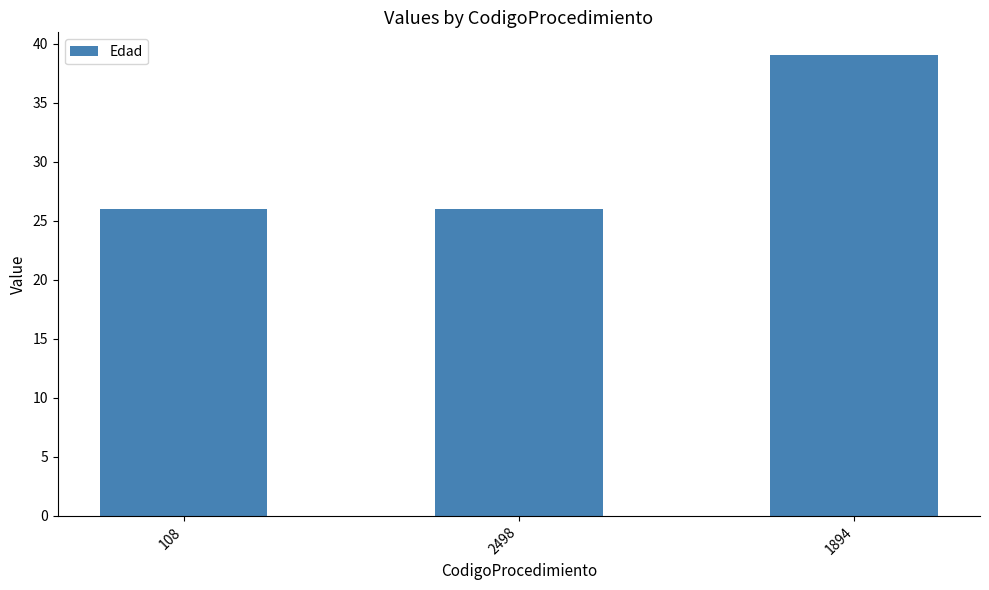

What is the difference between the values at 1894 and 2498?

13